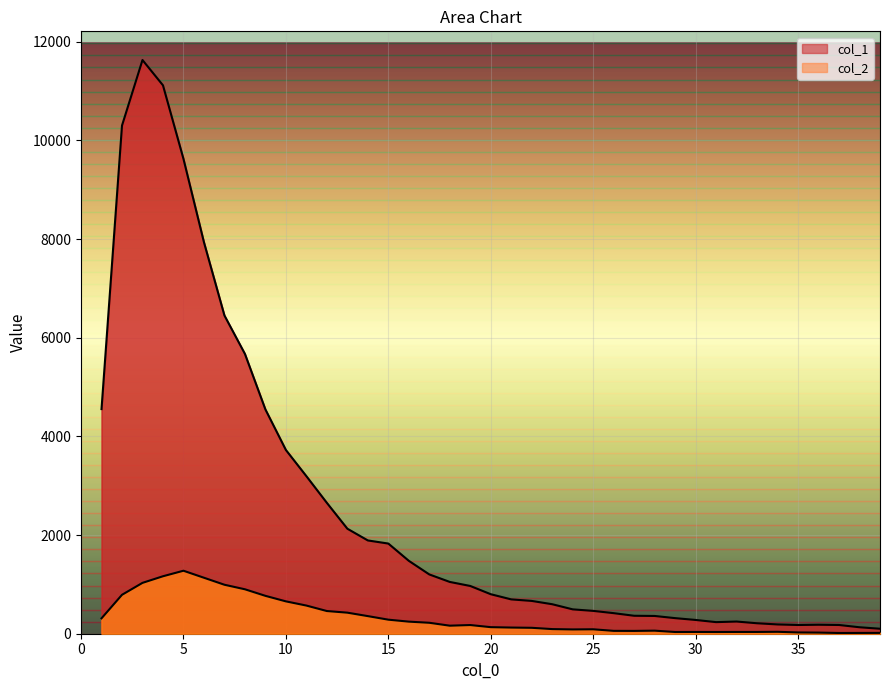

Reading left to right, extract all data points from this chart.

col_1: 1=4554	2=10303	3=11631	4=11118	5=9627	6=7937	7=6452	8=5673	9=4547	10=3725	11=3194	12=2653	13=2129	14=1891	15=1828	16=1478	17=1202	18=1050	19=968	20=801	21=696	22=665	23=598	24=494	25=463	26=417	27=364	28=360	29=316	30=279	31=235	32=247	33=212	34=188	35=177	36=182	37=177	38=131	39=101
col_2: 1=312	2=789	3=1031	4=1165	5=1277	6=1135	7=993	8=901	9=768	10=656	11=571	12=460	13=427	14=357	15=285	16=245	17=222	18=163	19=176	20=133	21=125	22=120	23=94	24=87	25=90	26=58	27=57	28=62	29=35	30=36	31=35	32=36	33=36	34=39	35=26	36=23	37=15	38=16	39=17